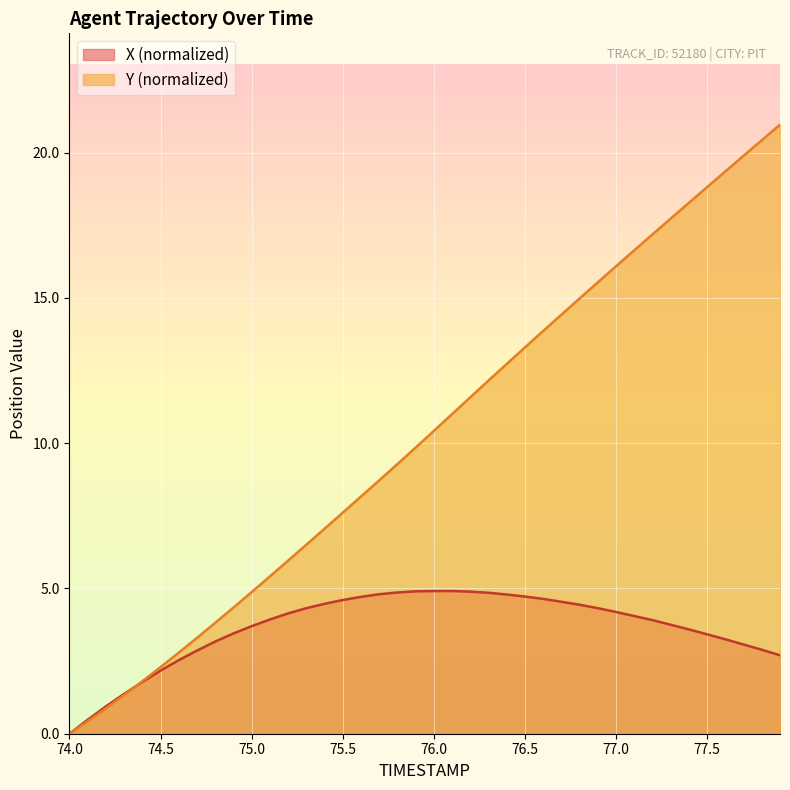

What is the value of the Y point at the 18th from the left?

8.7